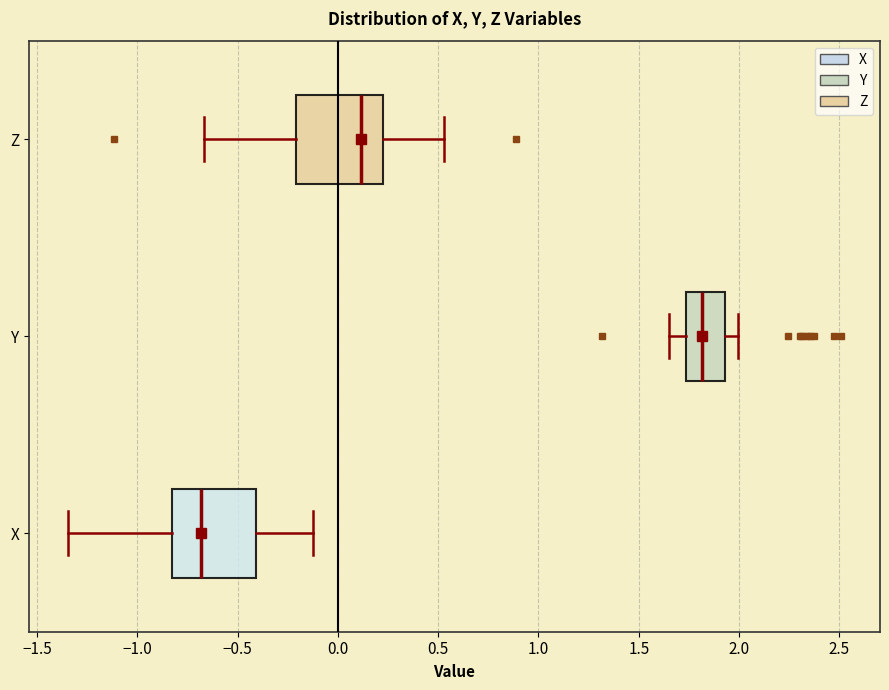

Which box has the furthest to the right median line?

Y